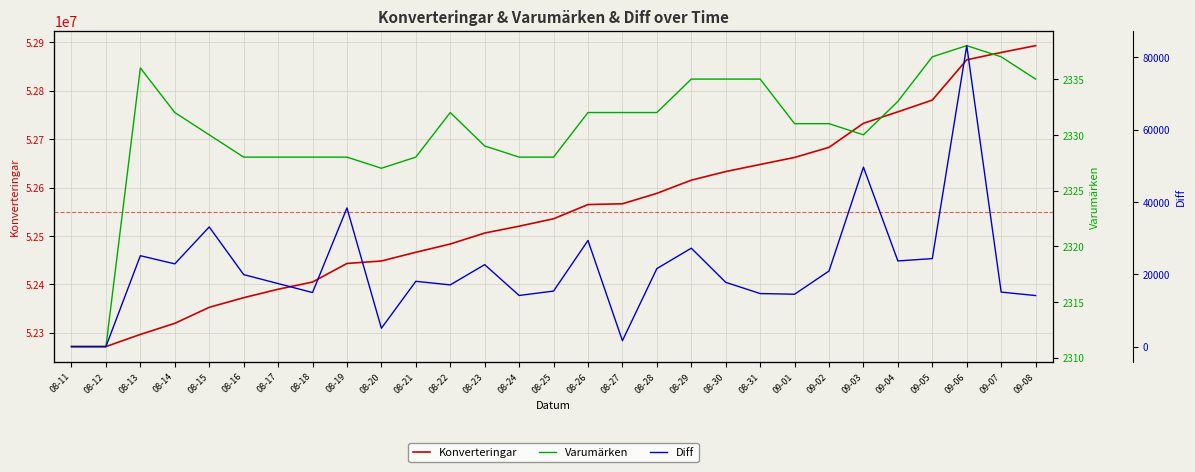

True or false: Varumärken and Diff cross at least once.

True